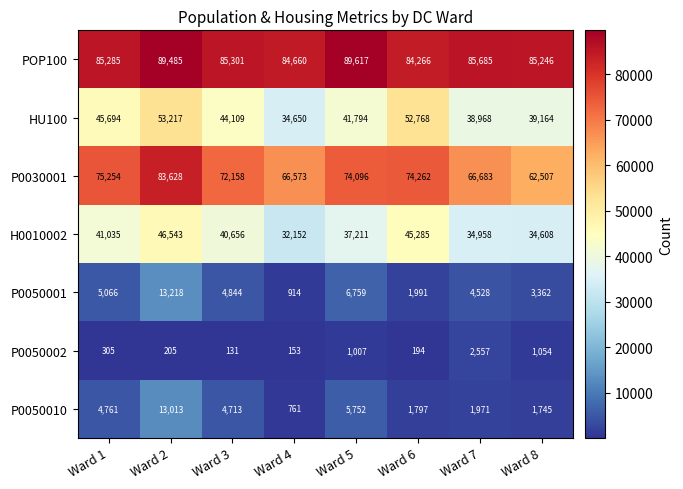

Which series has the largest total across all categories?

POP100